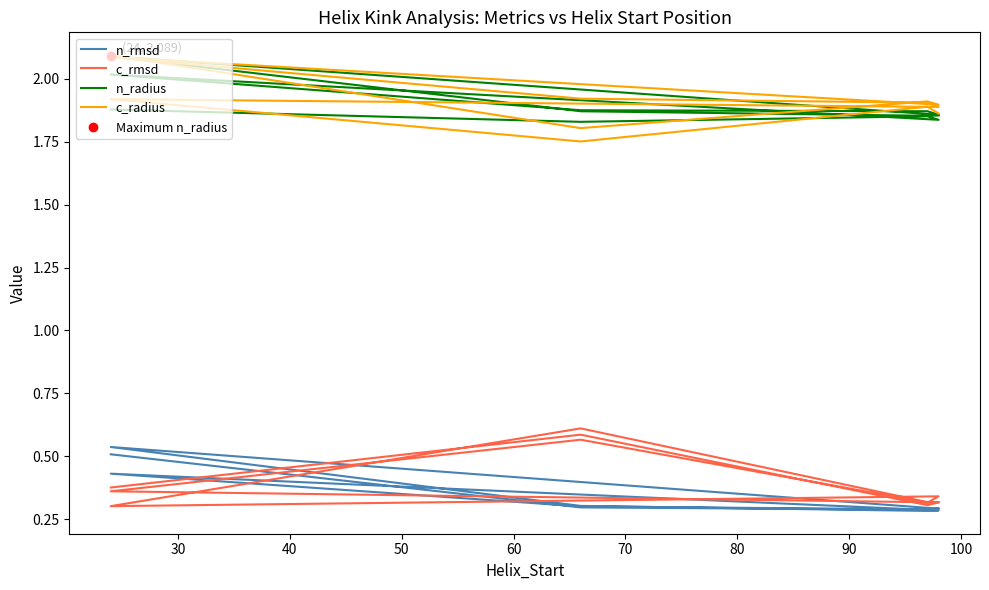

Is the value of c_rmsd at 50 greater than the value of c_radius at 10?

No